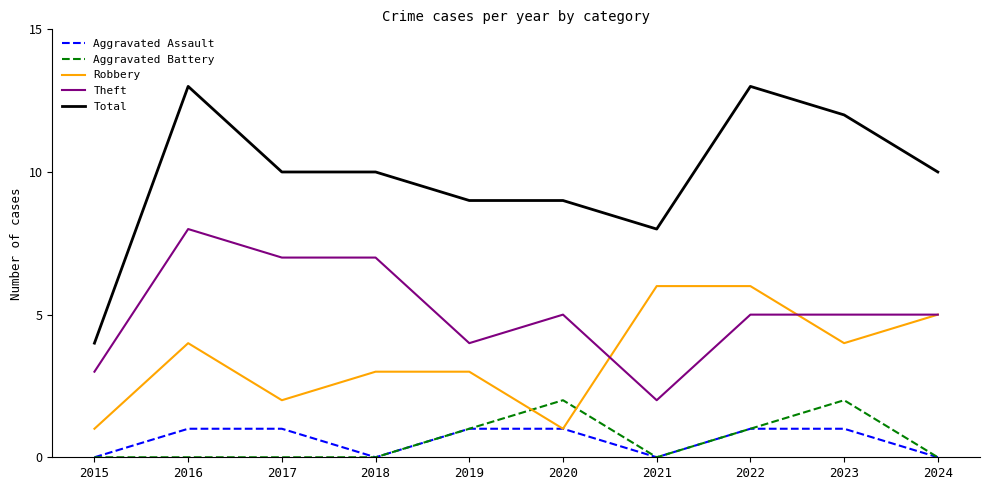

Rank the series at 2017 from highest to lowest value.

Total, Theft, Robbery, Aggravated Assault, Aggravated Battery